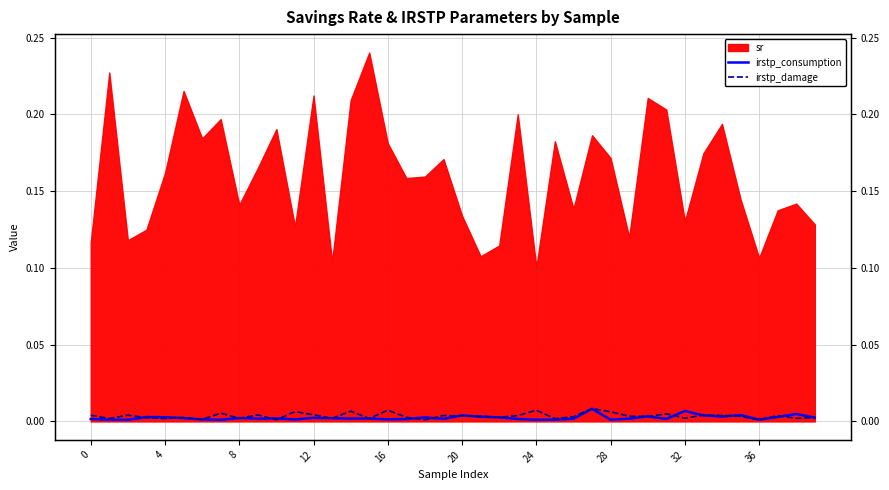

How many lines are shown in the chart?

2